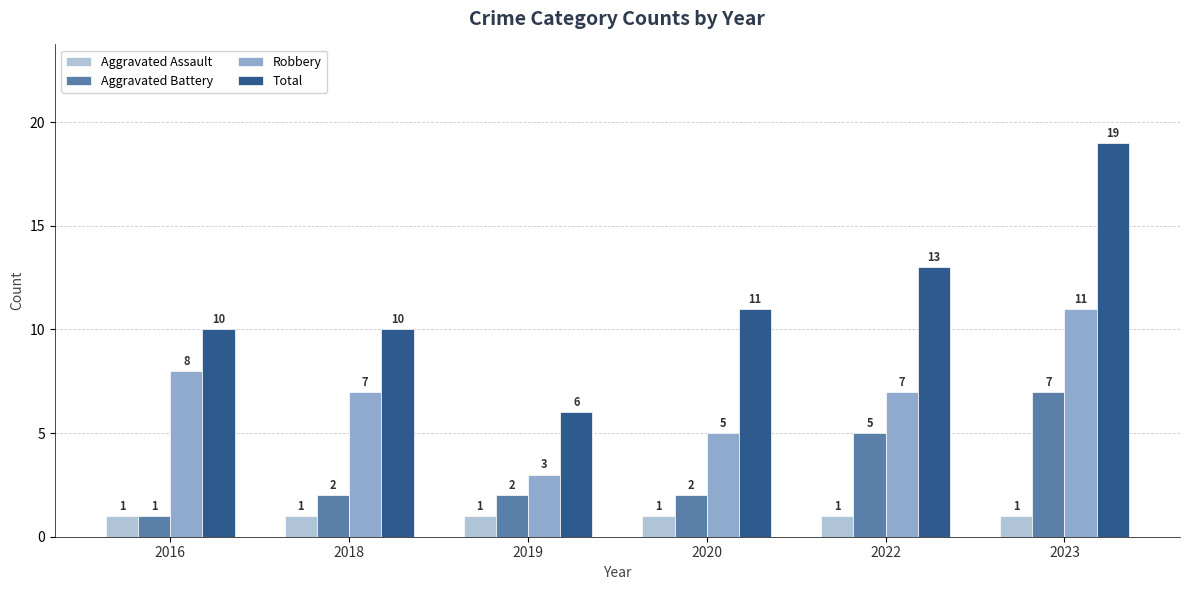

How many data points in Aggravated Battery are less than 2?

1